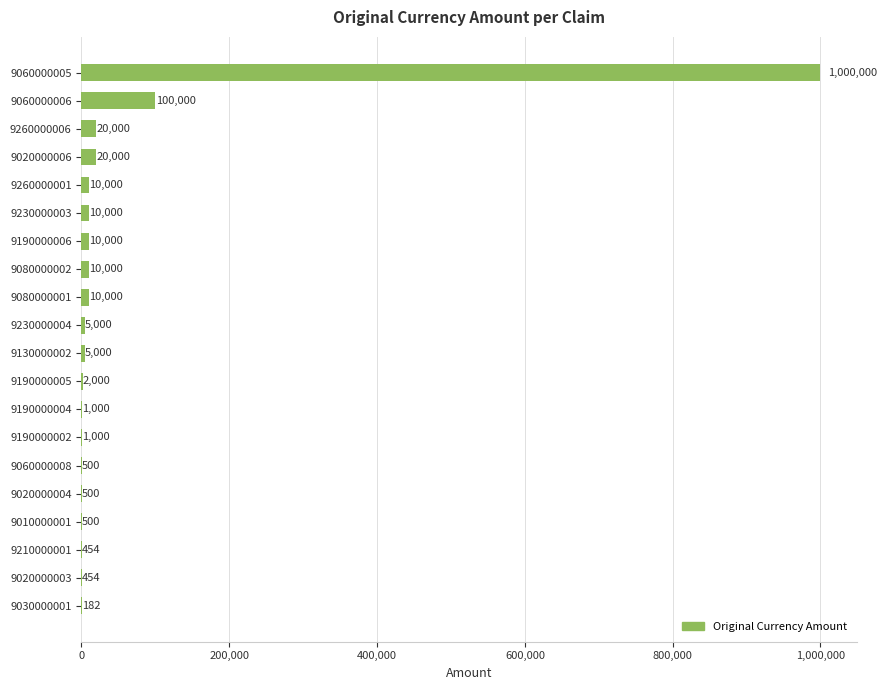

What is the sum of the values at 9080000002 and 9190000005?

12000.0